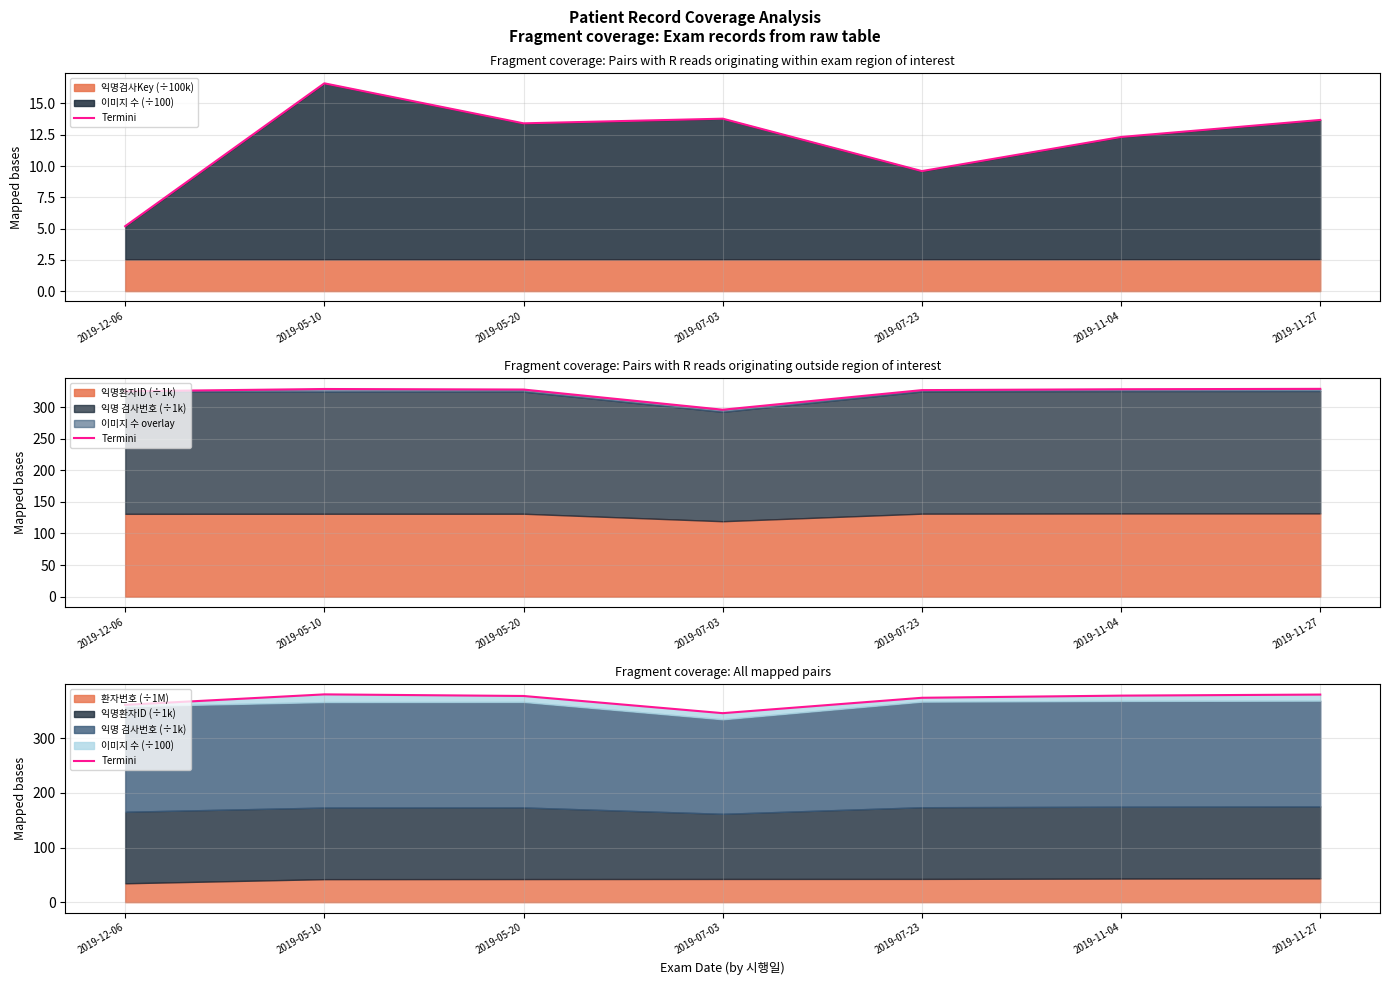

Where does the data first go above 377?

2019-05-10